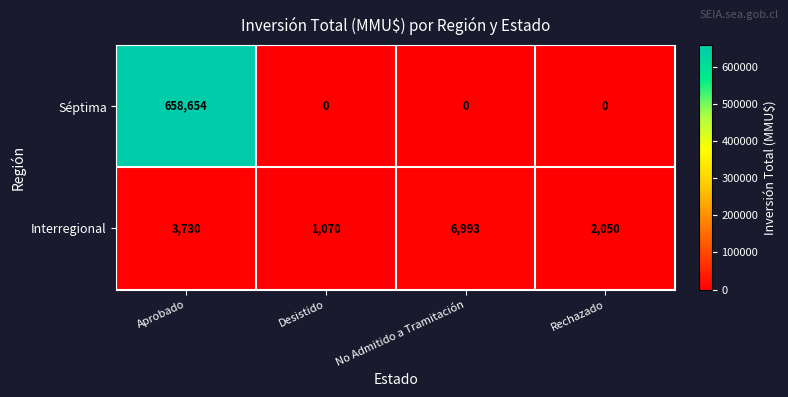

Reading right to left, list all the values displayed in this chart.

Séptima: Rechazado=0	No Admitido a Tramitación=0	Desistido=0	Aprobado=658654
Interregional: Rechazado=2050	No Admitido a Tramitación=6993	Desistido=1070	Aprobado=3730